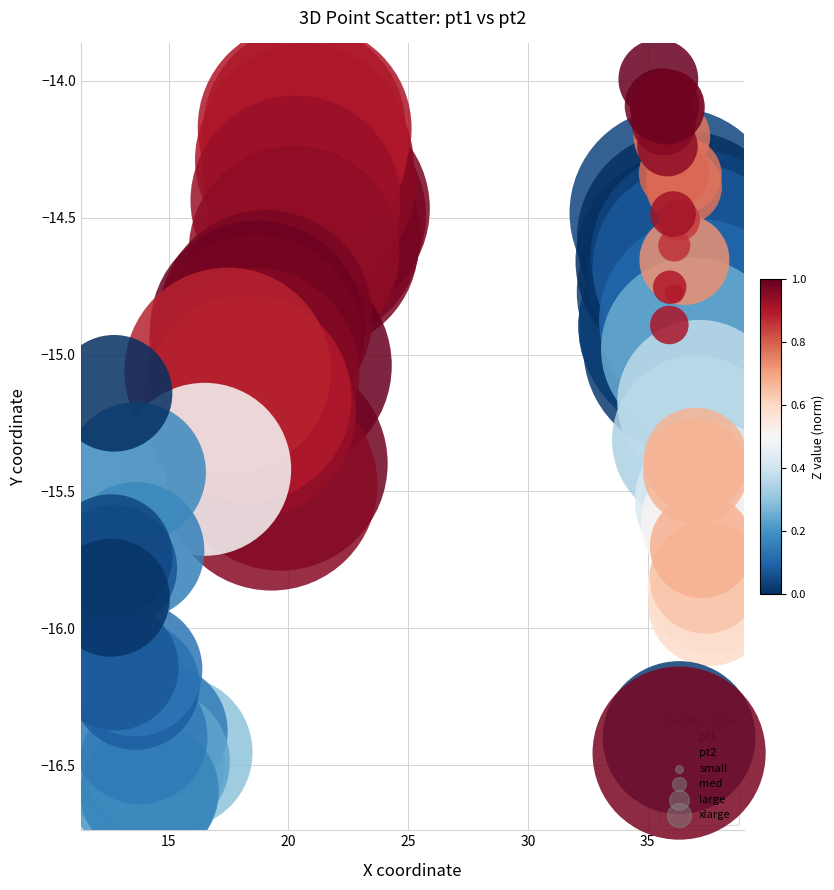

Which series contains the lowest Y value?

pt2